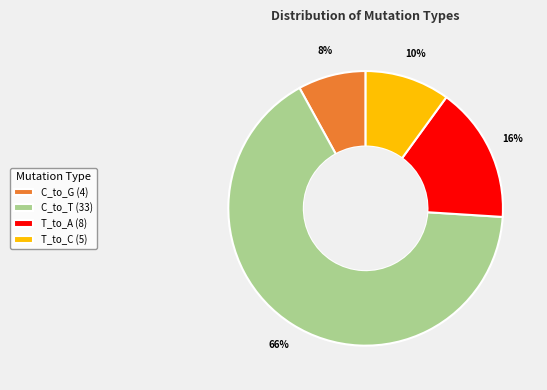

To the nearest percent, what is the difference between the largest and smallest slice percentages?

58%